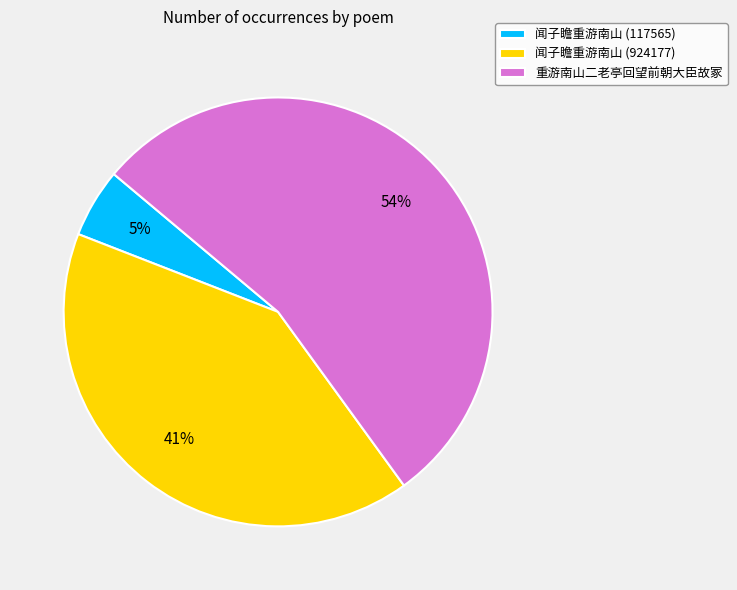

Count the number of slices in the pie.

3